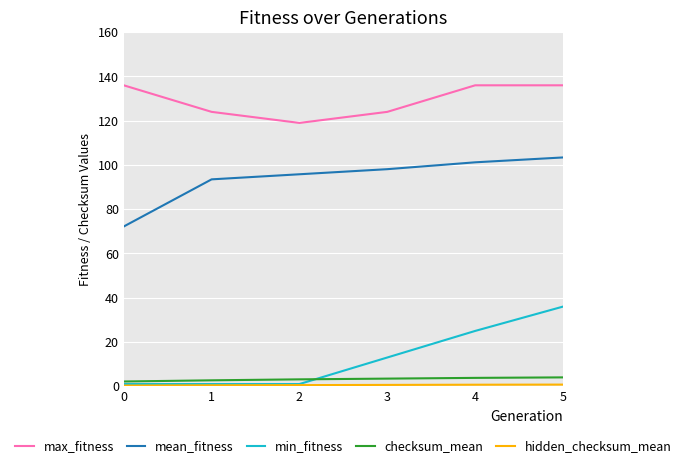

What is the maximum value shown in the chart?

136.0